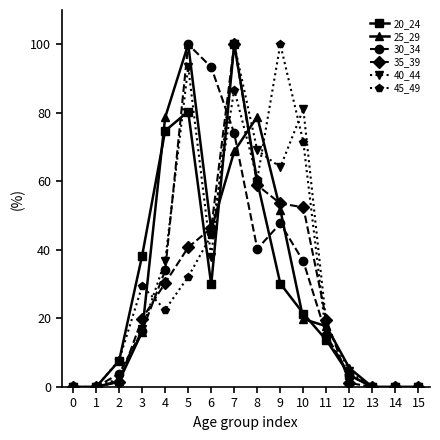

What is the sum of all 20_24 values?

459.7